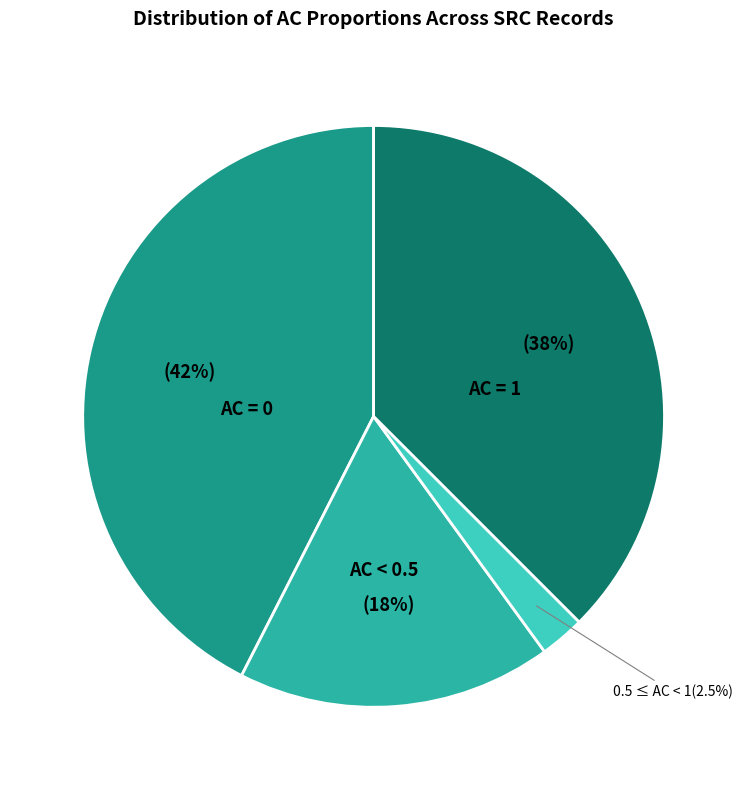

Which slice is the largest?

AC = 0